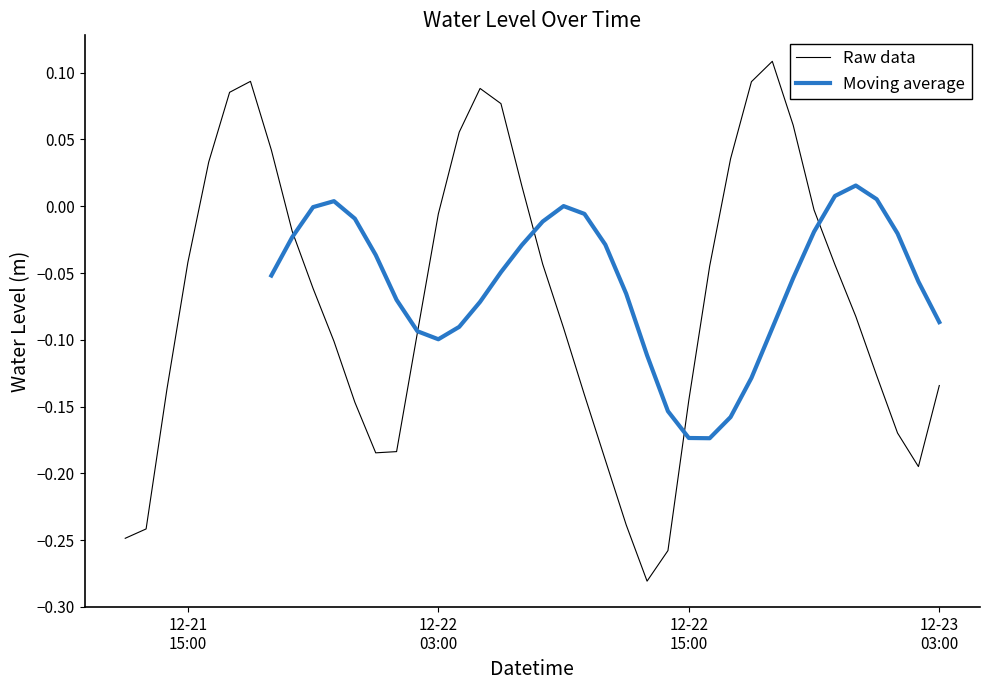

Between 2023-12-22 18:00:00 and 2023-12-22 23:00:00, which is larger?

2023-12-22 18:00:00